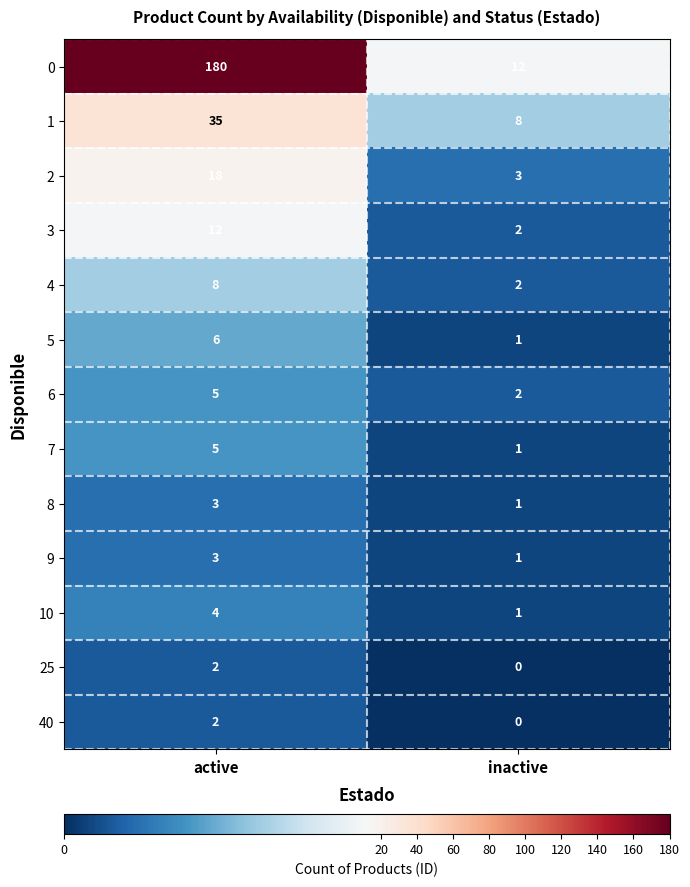

Which series changed the most between active and inactive?

0